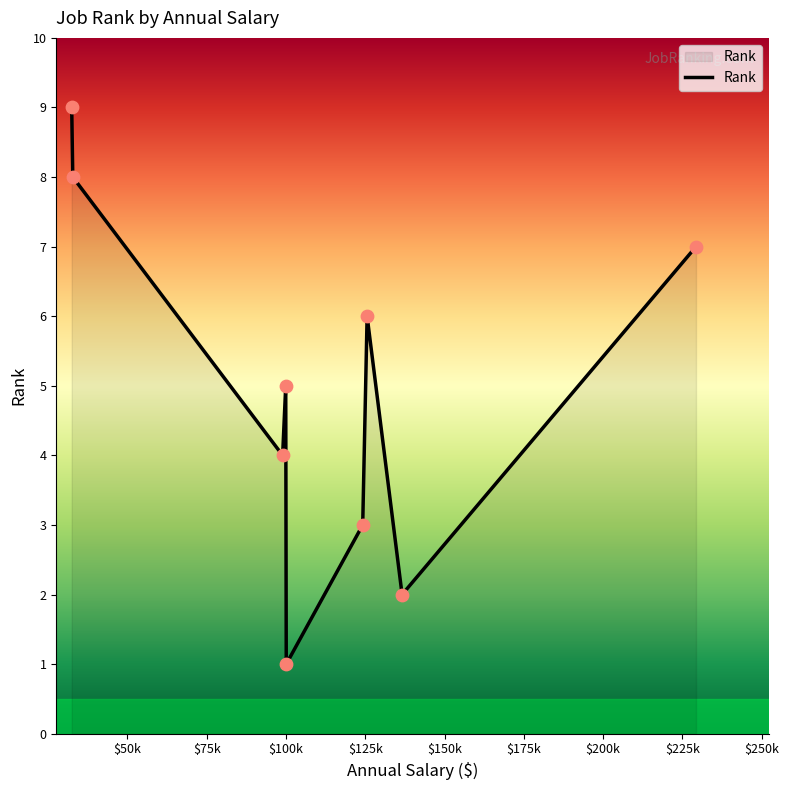

What is the greatest value displayed?

9